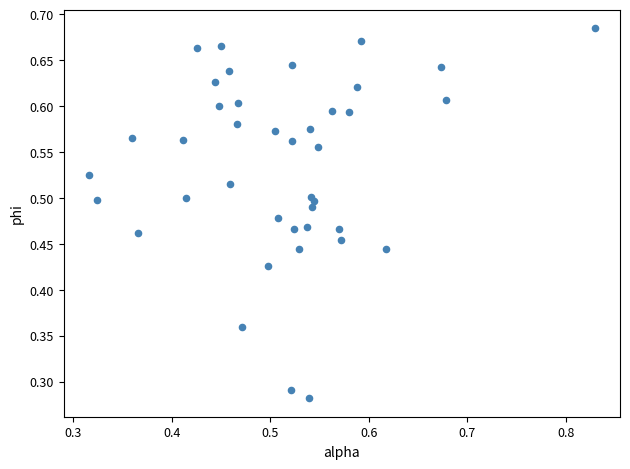

How many data points are displayed?

40